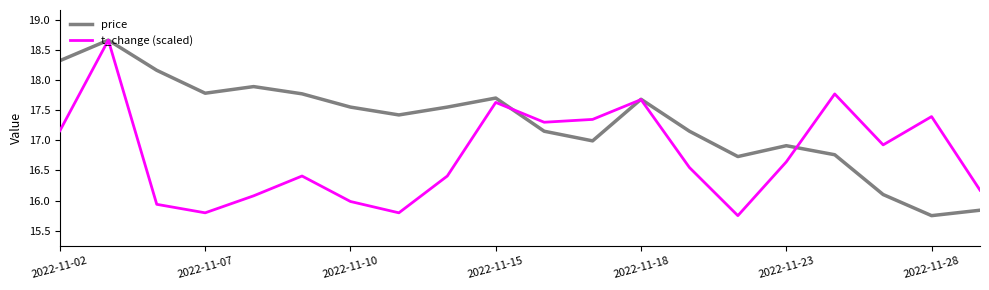

Which series has the largest total across all categories?

price